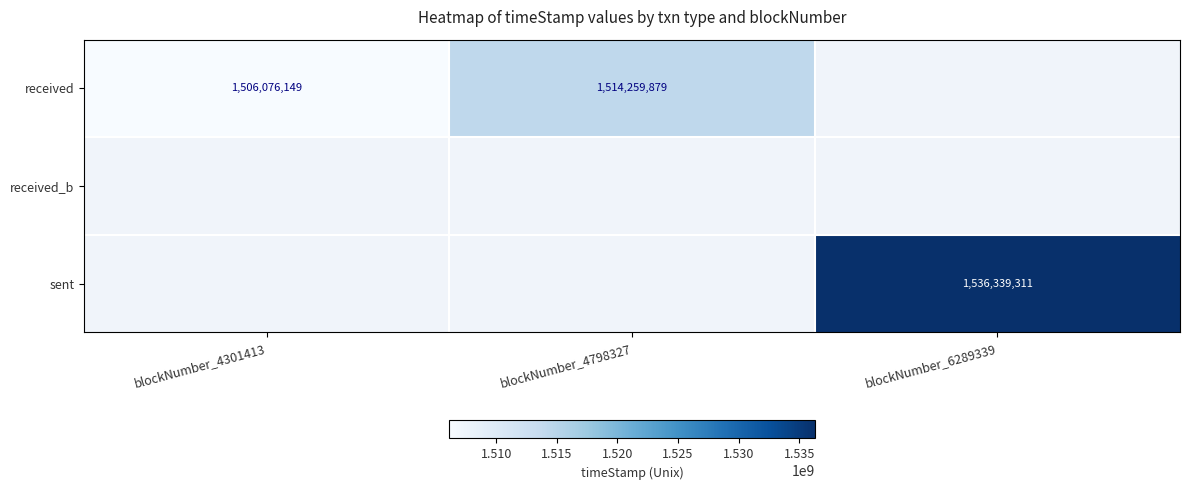

Is the value of sent at blockNumber_6289339 greater than the value of received at blockNumber_4798327?

Yes